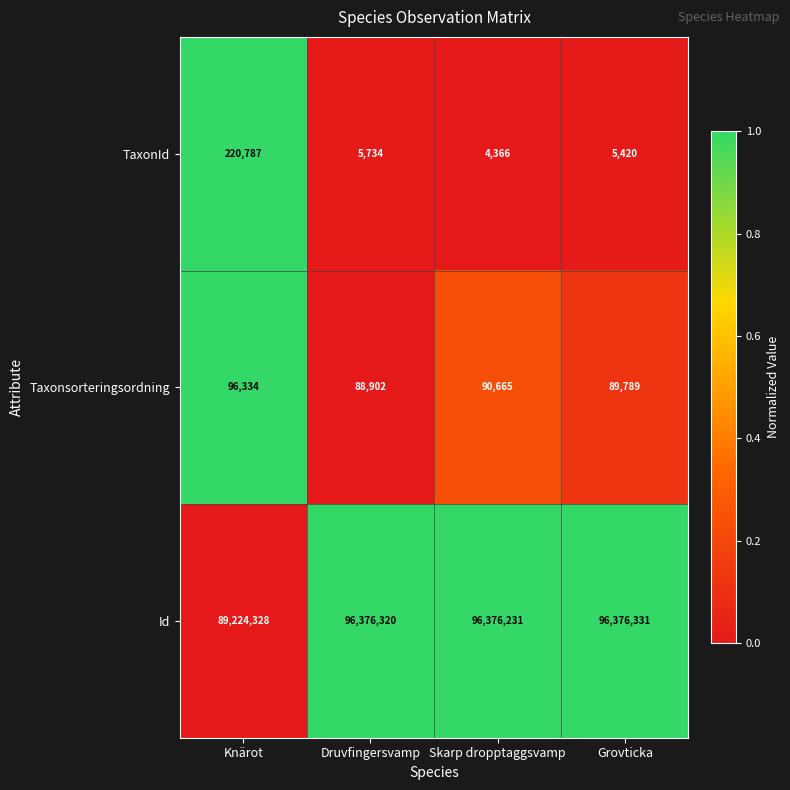

What is the maximum value shown in the chart?

96376331